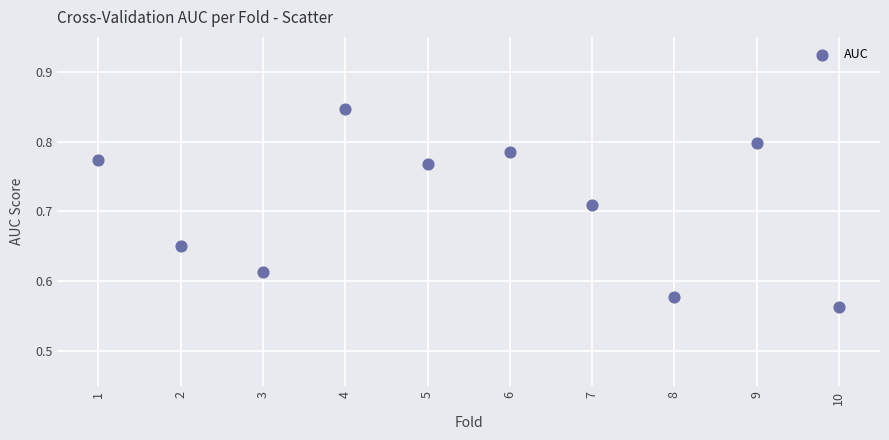

What is the range of X values (max minus min)?

9.0